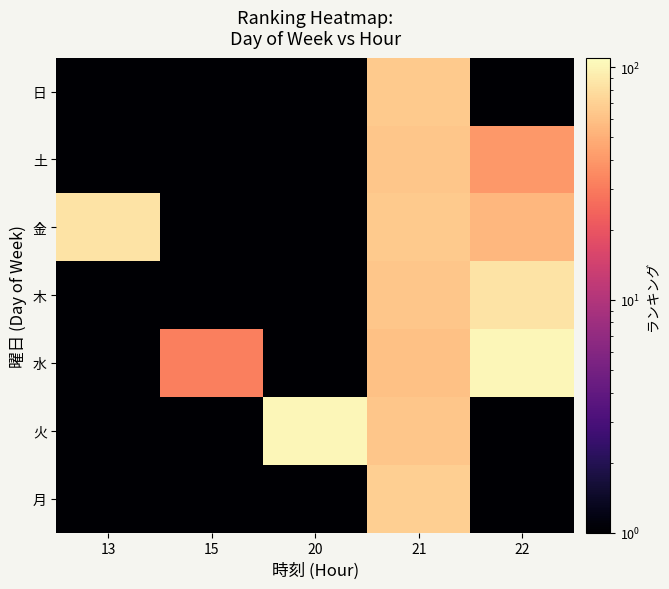

Reading left to right, what are all the values shown in this chart?

月: 13=1	15=1	20=1	21=69	22=1
火: 13=1	15=1	20=101	21=63	22=1
水: 13=1	15=31	20=1	21=59	22=101
木: 13=1	15=1	20=1	21=63	22=85
金: 13=84	15=1	20=1	21=65	22=54
土: 13=1	15=1	20=1	21=63	22=40
日: 13=1	15=1	20=1	21=65	22=1